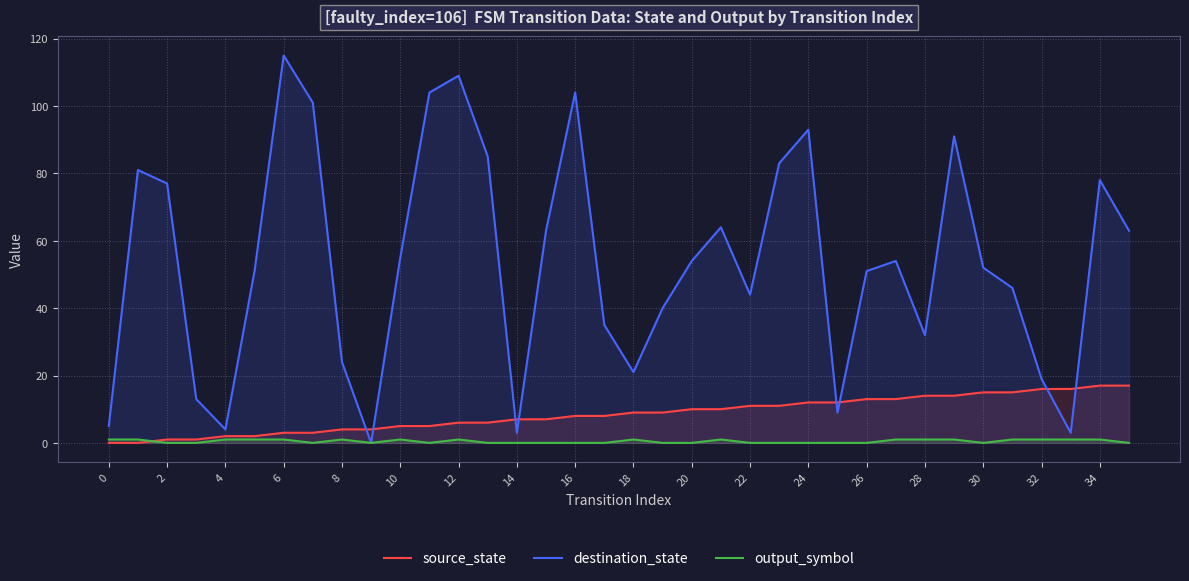

What are all the series names shown in the legend?

source_state, destination_state, output_symbol